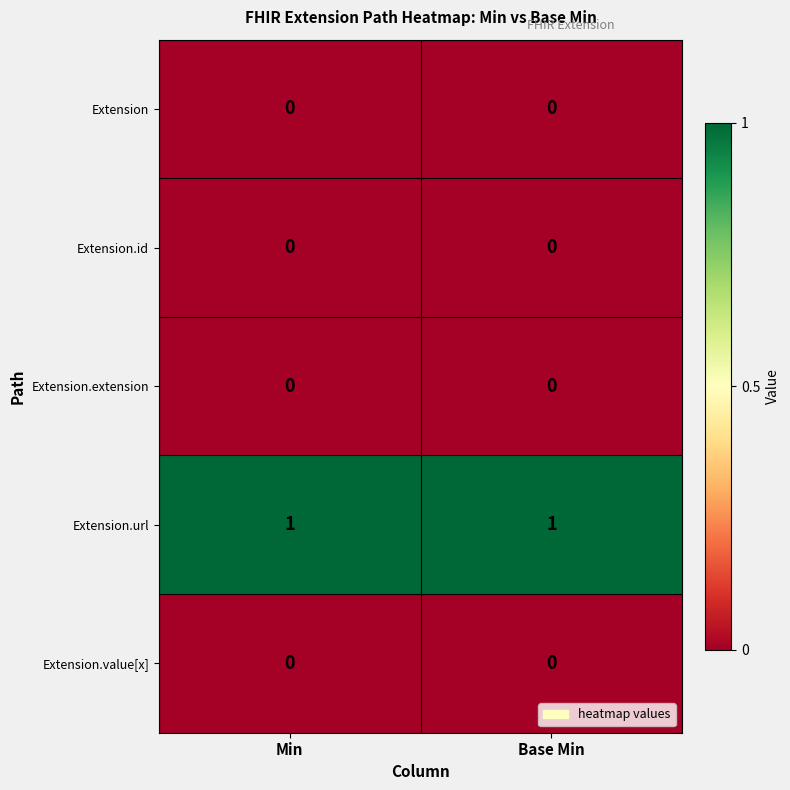

The Extension.value[x] series shows 0 at Base Min. True or false?

True